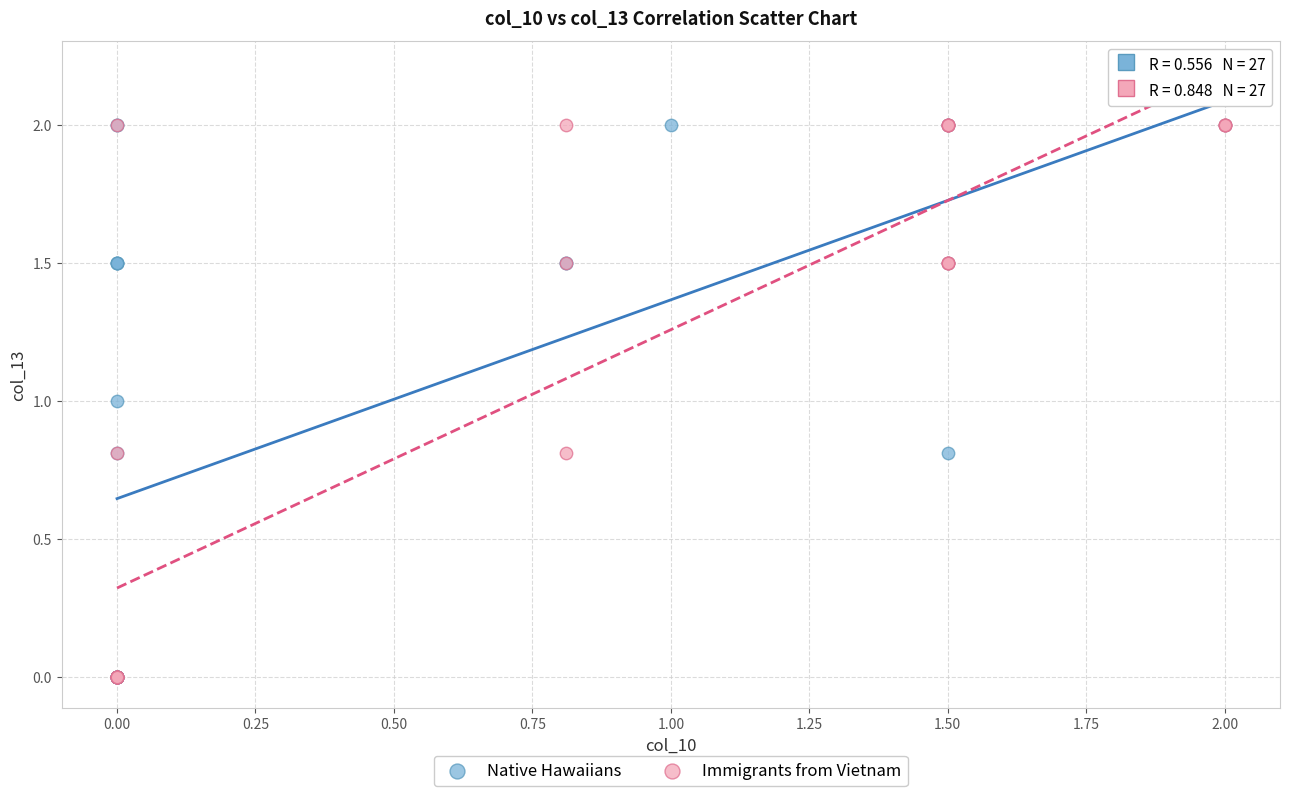

What are all the series names shown in the legend?

Native Hawaiians, Immigrants from Vietnam